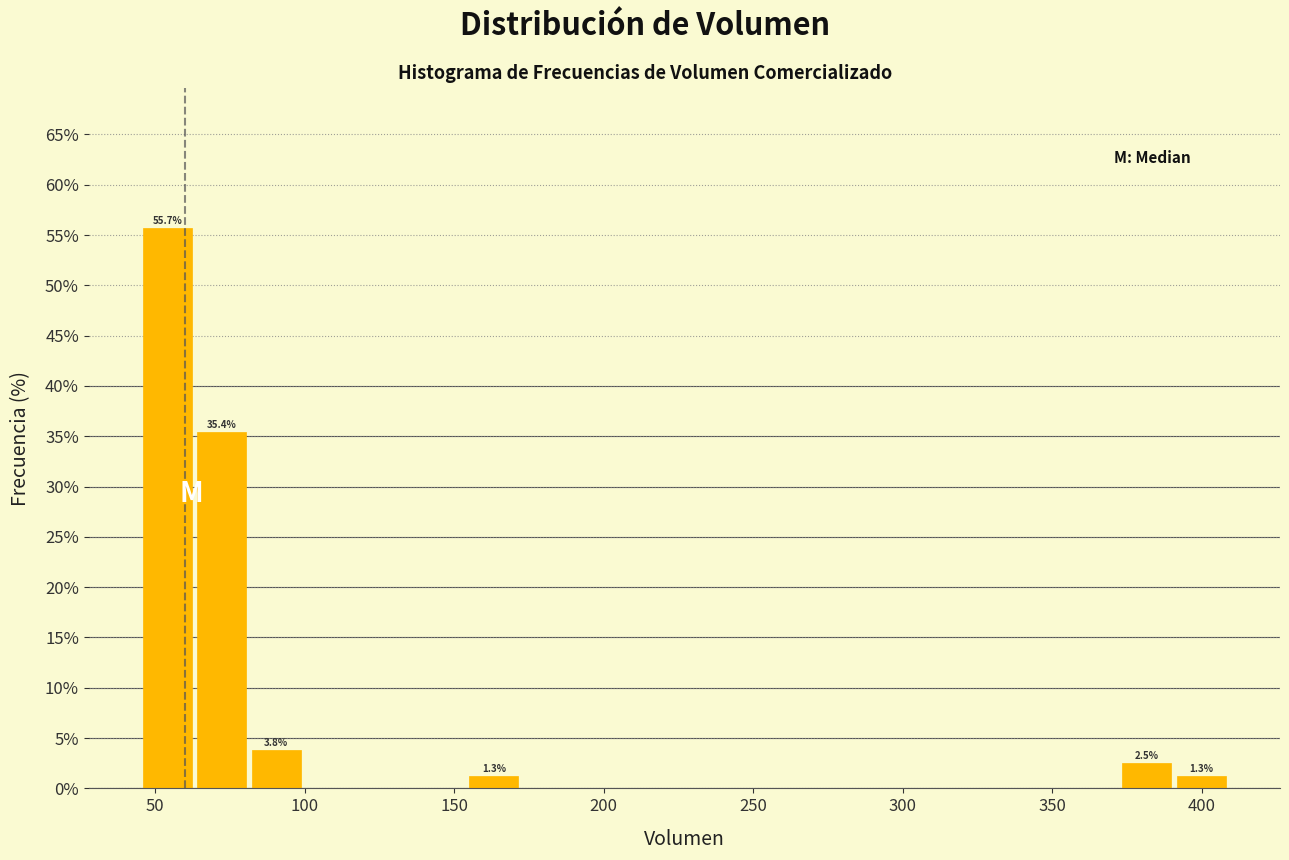

Around what value on the x-axis is the tallest bar? Give the approximate position of its centre, as read against the axis.

55